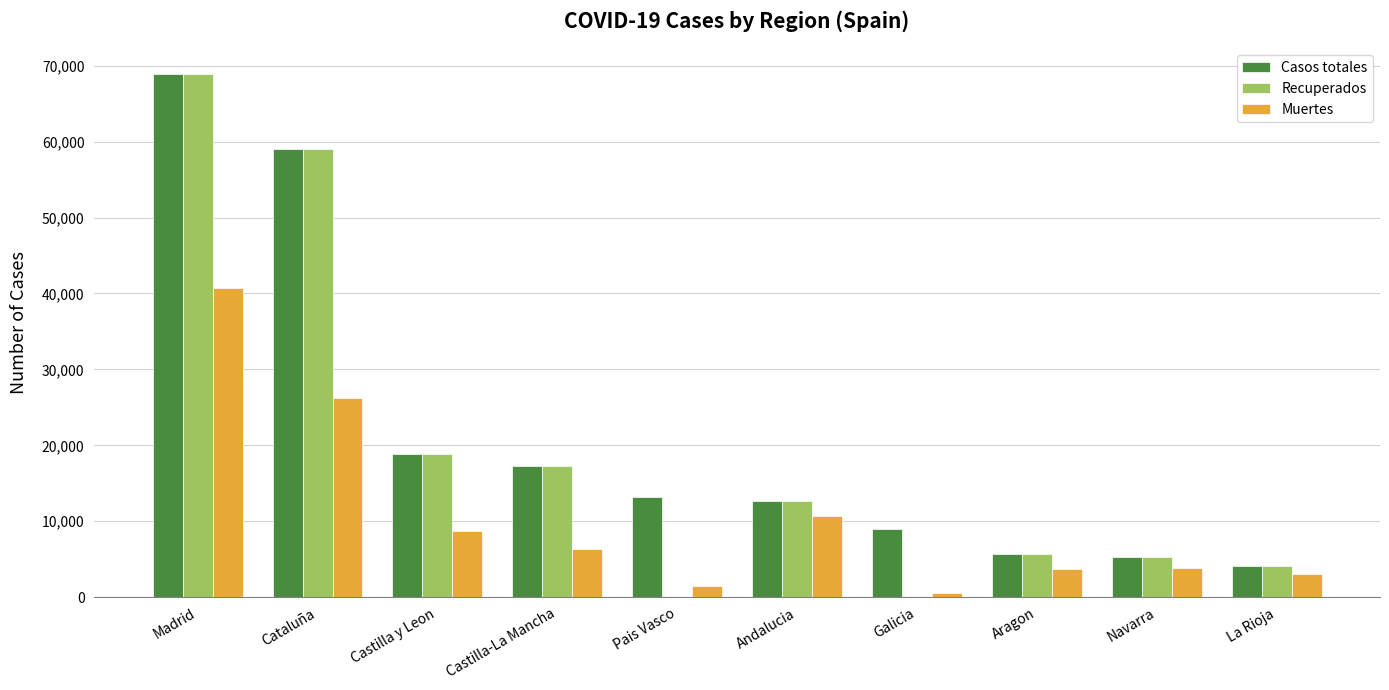

Is it true that Casos totales equals 104770 at Cataluña?

False